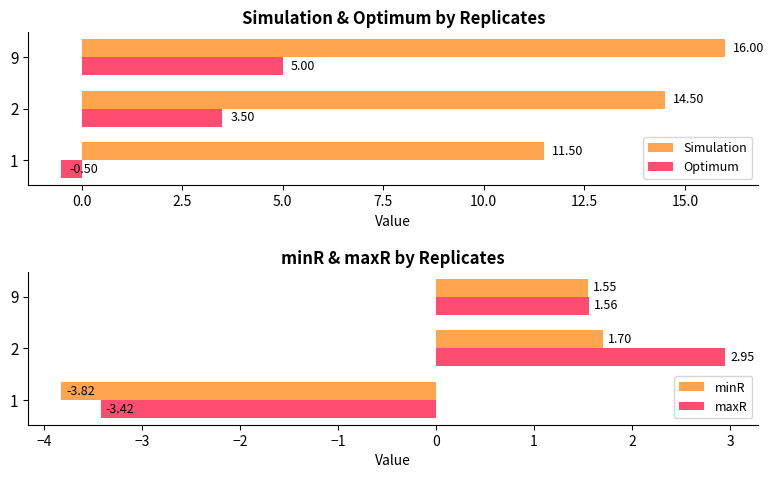

List the series in order of their peak value, highest first.

Simulation, Optimum, maxR, minR